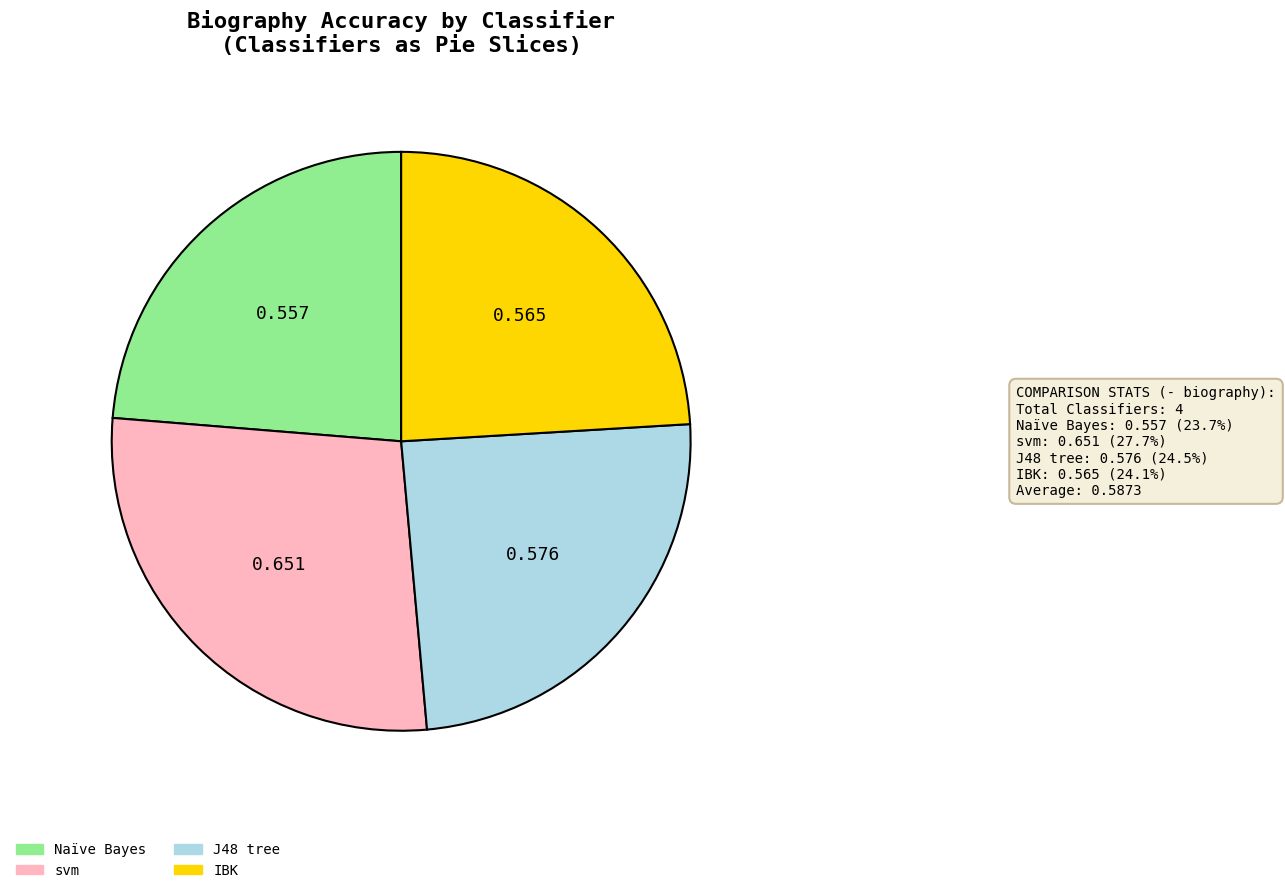

Combined, do svm and J48 tree account for over 50%?

Yes